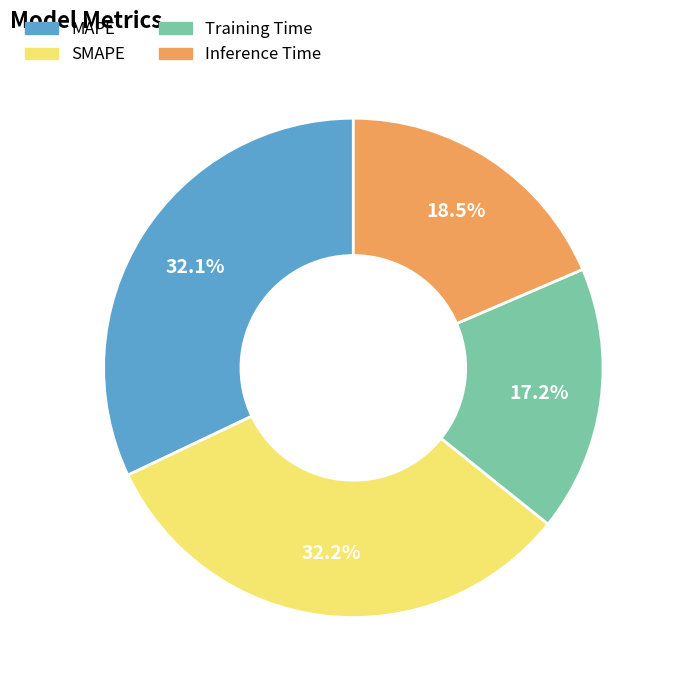

What percentage is the Training Time slice, to the nearest percent?

17%